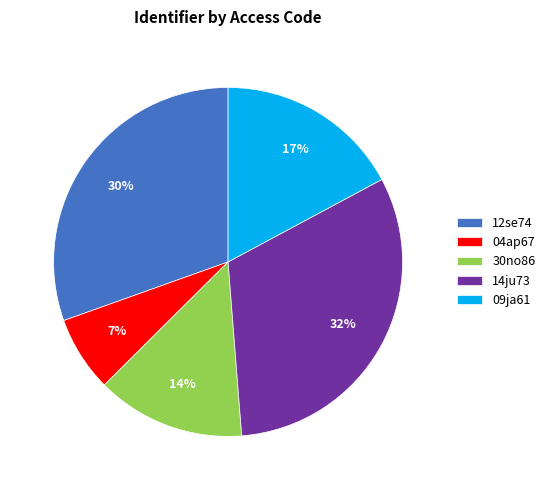

What is the ratio of the value at 14ju73 to the value at 30no86?

2.3